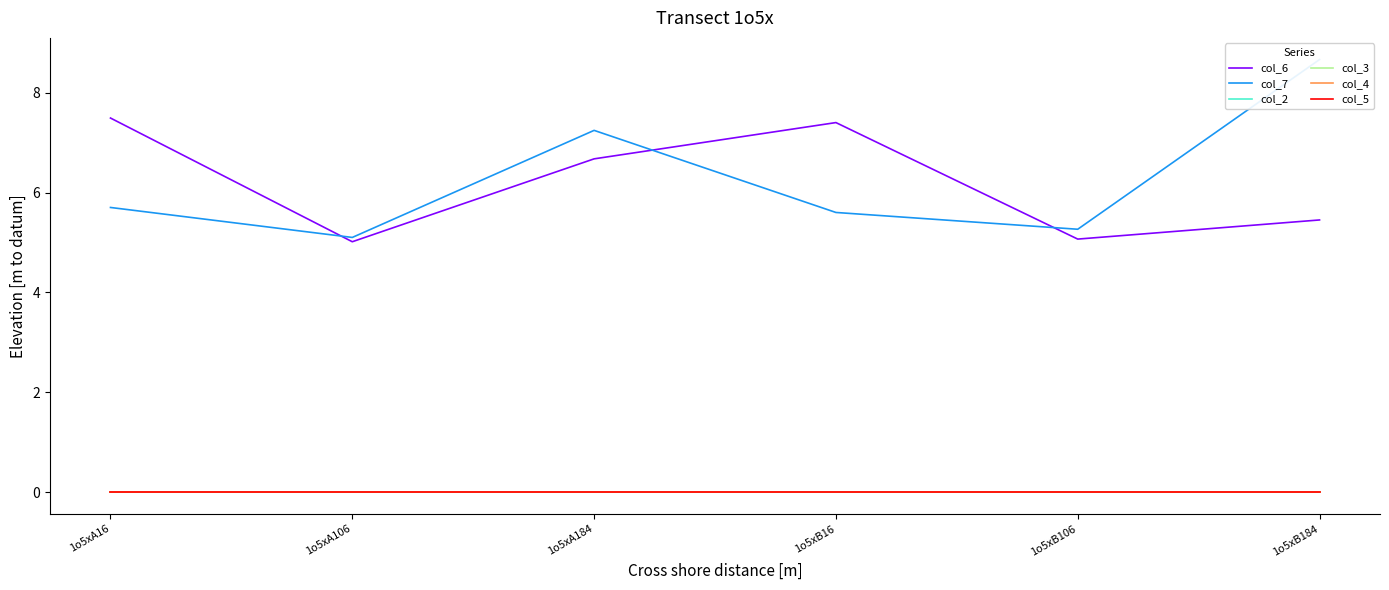

Between 1o5xA16 and 1o5xB184, which series saw the biggest shift?

col_7